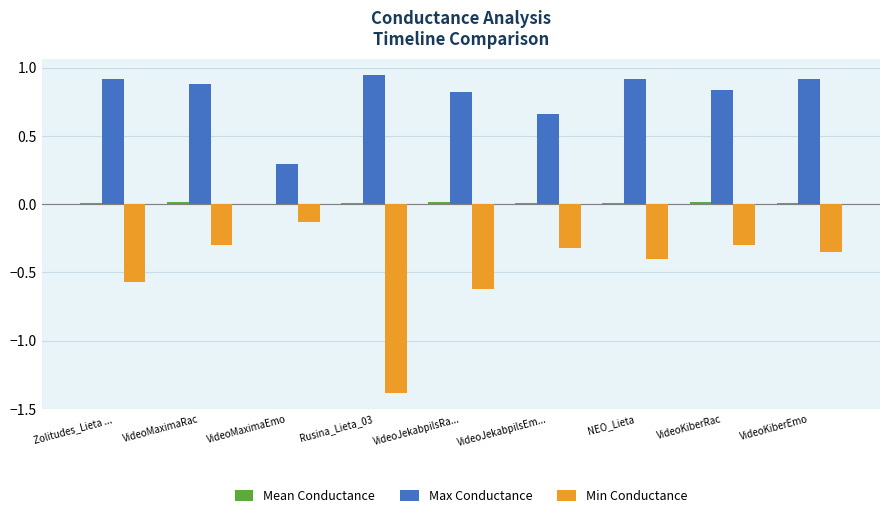

The value of Min Conductance at VideoJekabpilsEm... is -0.4. True or false?

False